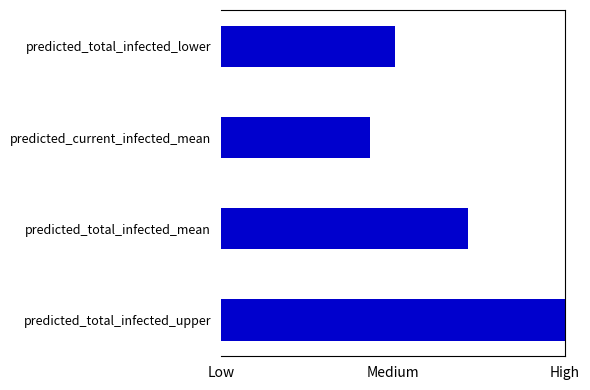

What is the maximum value shown in the chart?

1.0